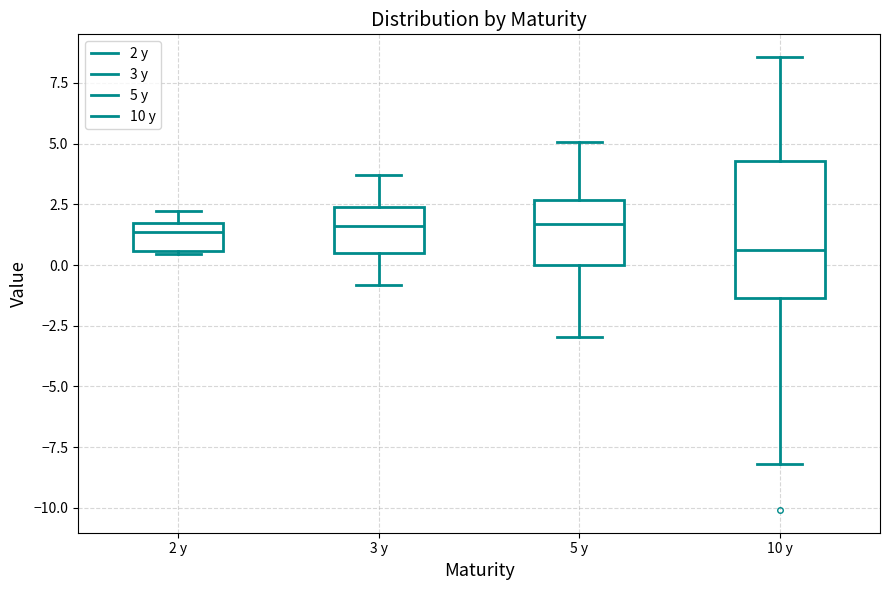

Reading left to right, read every box against the y-axis: the position of its median line, the range the box covers, and the ends of its whiskers. The values are not printed on the chart, so give them approximately, as read against the axis.

2 y: median 1.5 (just below the box's upper edge), box 0.5 to 1.5, whiskers 0.5 to 2.0
3 y: median 1.5, box 0.5 to 2.5, whiskers -1.0 to 3.5
5 y: median 1.5, box 0.0 to 2.5, whiskers -3.0 to 5.0
10 y: median 0.5, box -1.5 to 4.5, whiskers -8.0 to 8.5